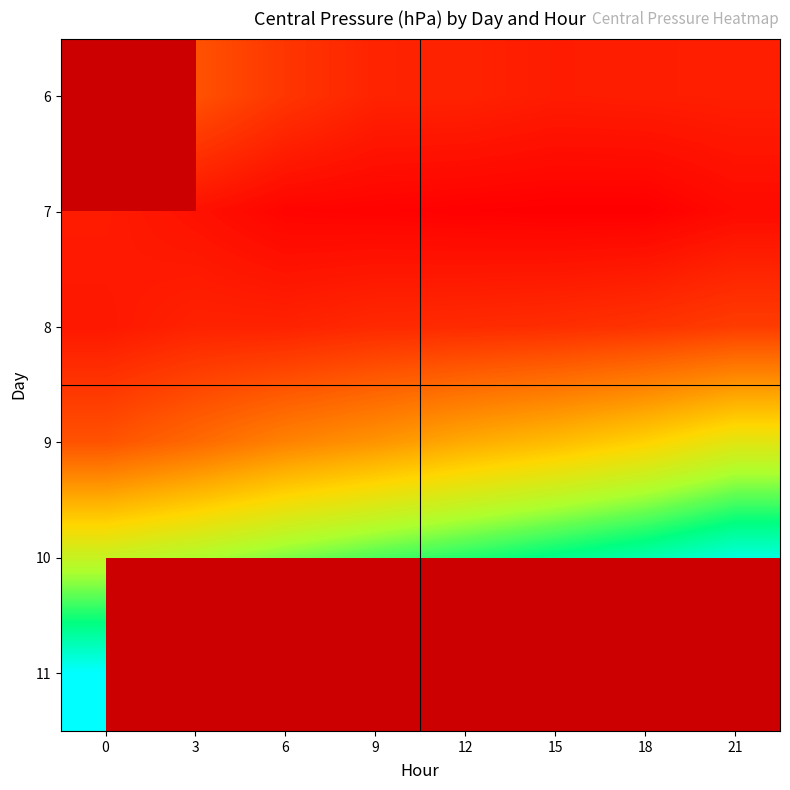

The 7 series shows 978.8 at 15. True or false?

True